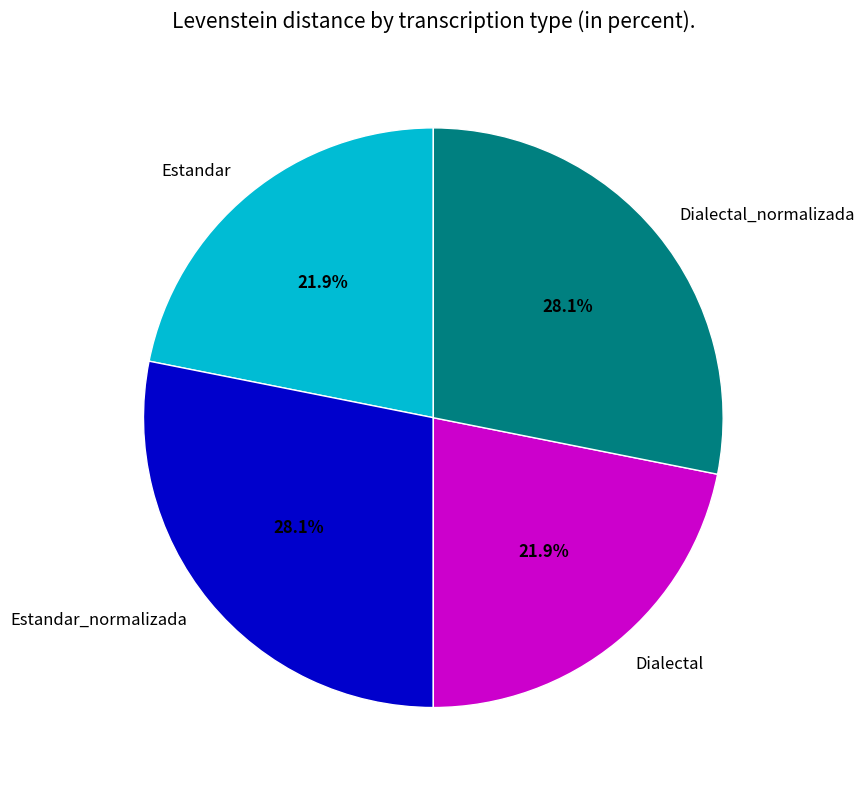

Is there any slice that represents more than half of the pie?

No